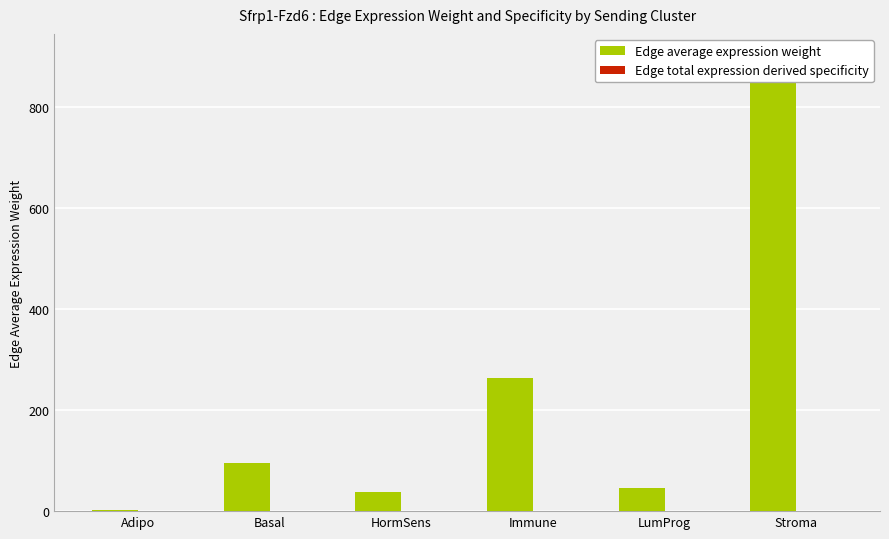

Which series has the largest total across all categories?

Edge average expression weight